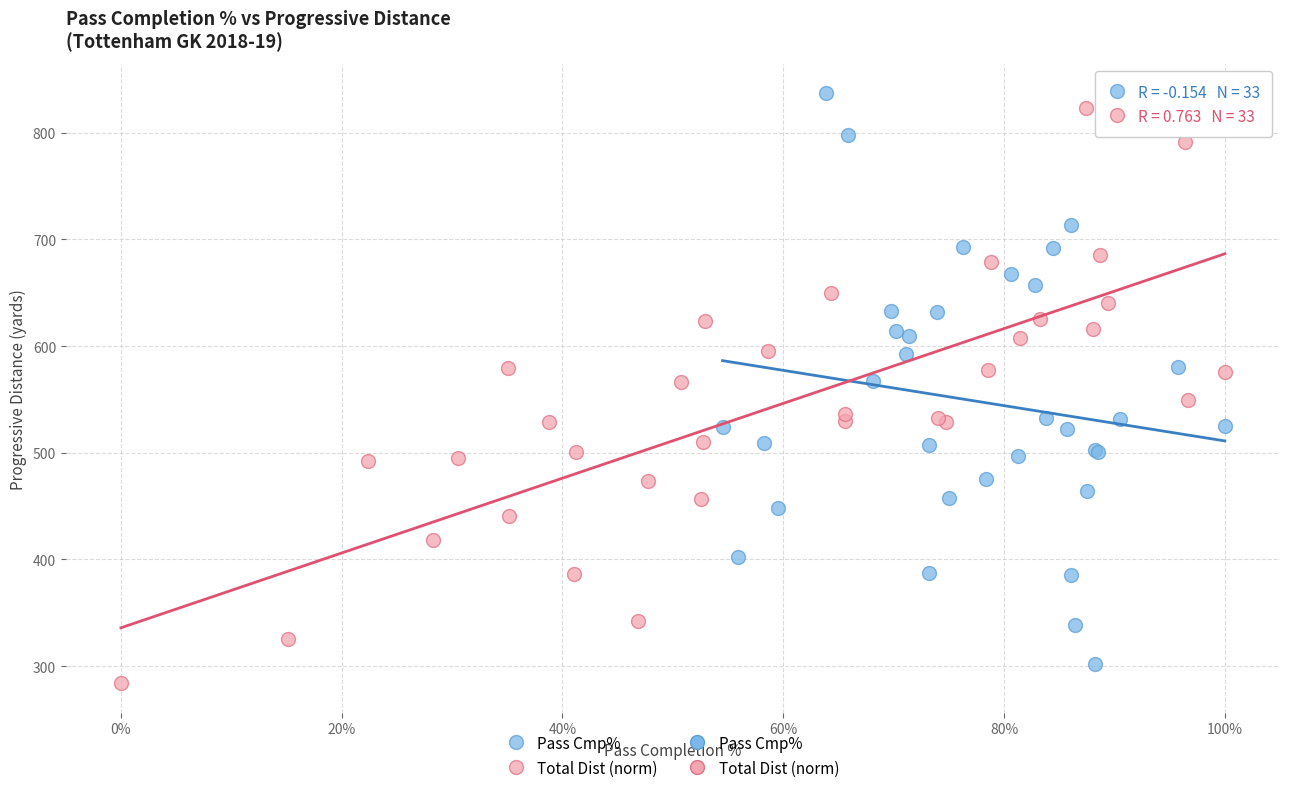

Which series has the widest spread of Y values?

Total Dist (norm)